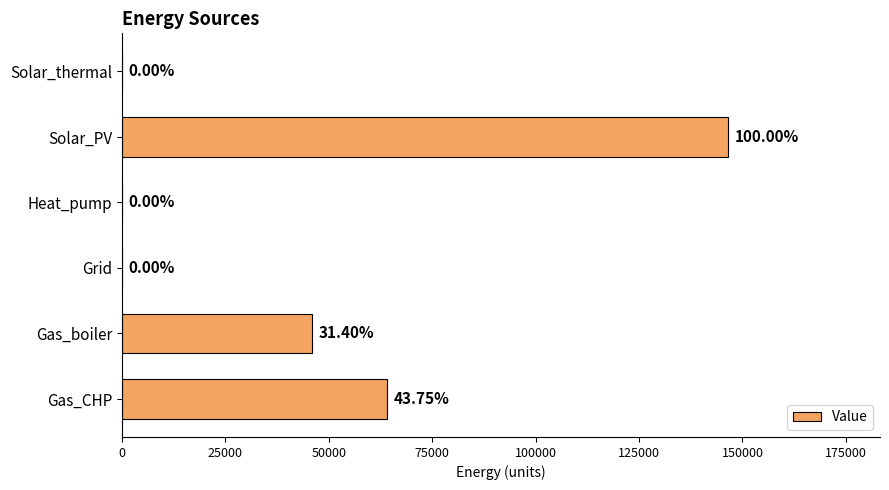

How many distinct data groups are displayed?

1